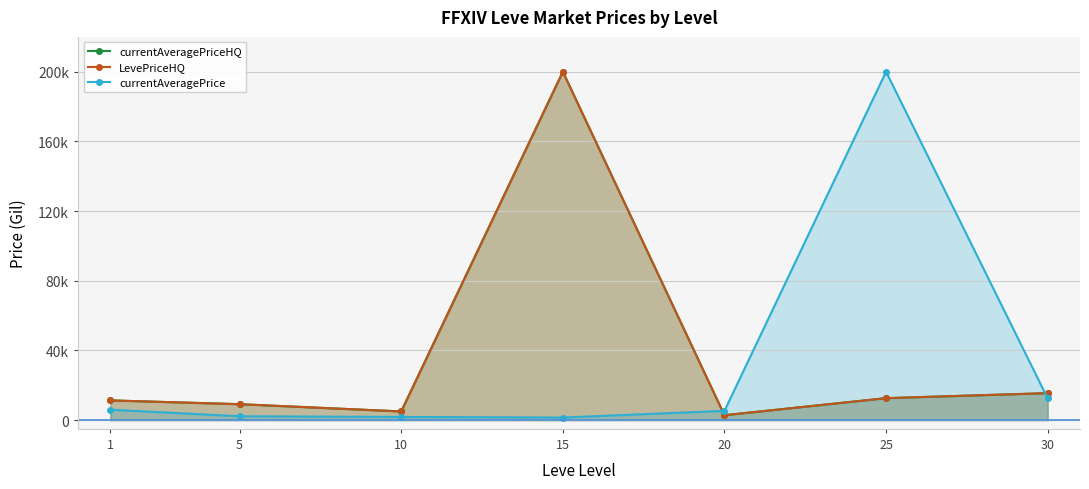

Reading left to right, what are all the values shown in this chart?

currentAveragePriceHQ: 11337.7	9166.0	5000.0	200000.0	2834.5	12625.0	15500.0
LevePriceHQ: 11337.7	9166.0	5000.0	200000.0	2834.5	12625.0	15500.0
currentAveragePrice: 6009.3	2226.0	1837.7	1503.4	5317.6	200000.0	12478.8